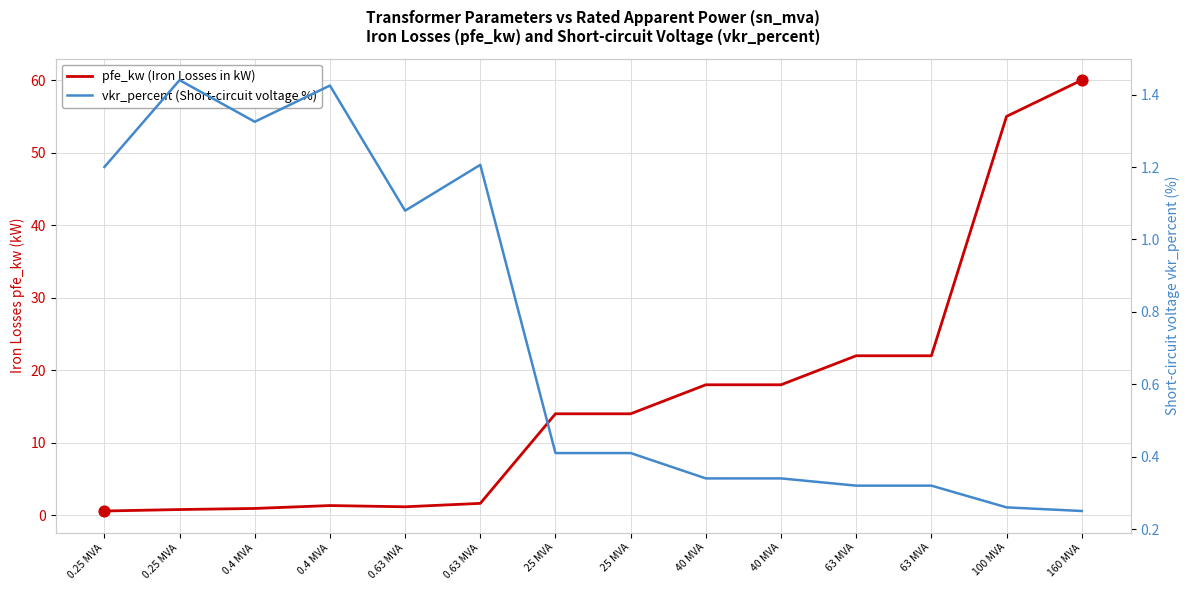

At which category is the sum across all series the highest?

160 MVA